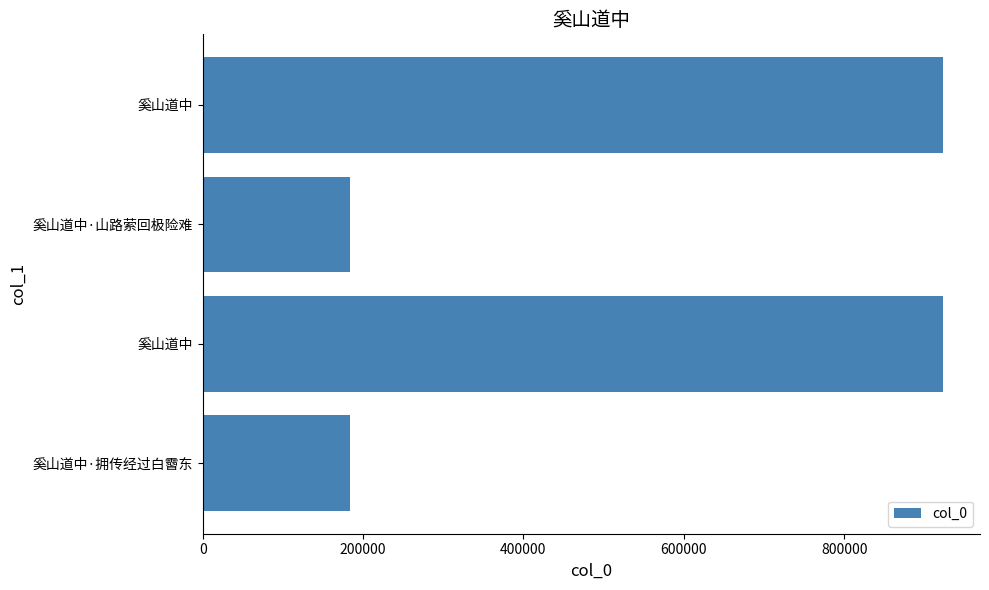

How many bars are there in total?

4